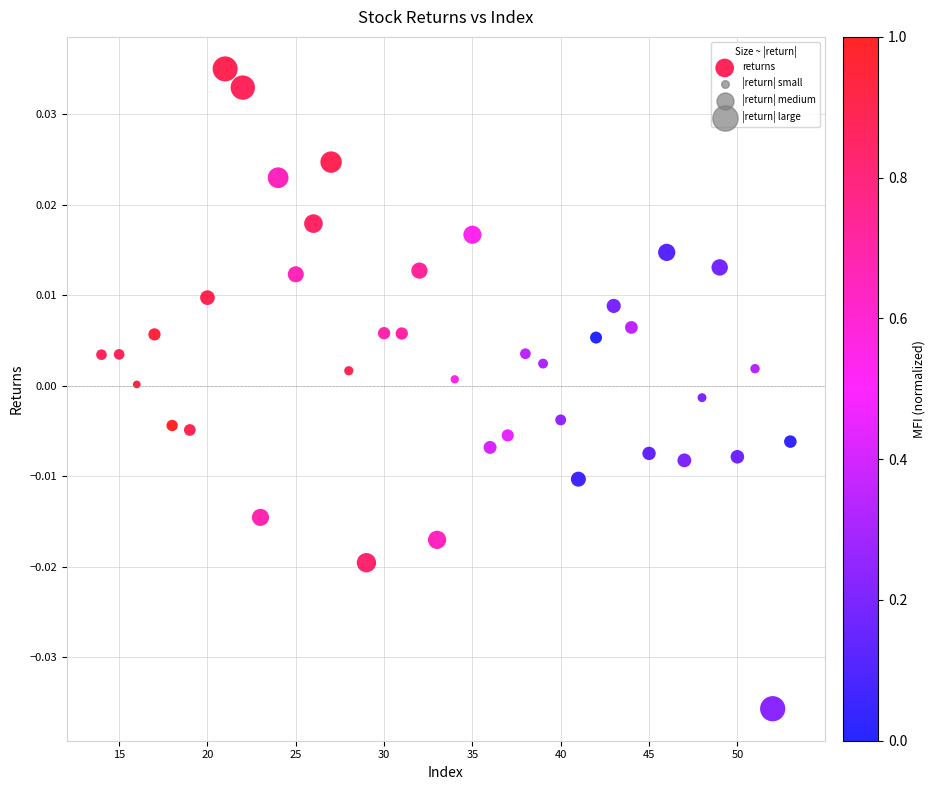

What is the range of X values (max minus min)?

39.0